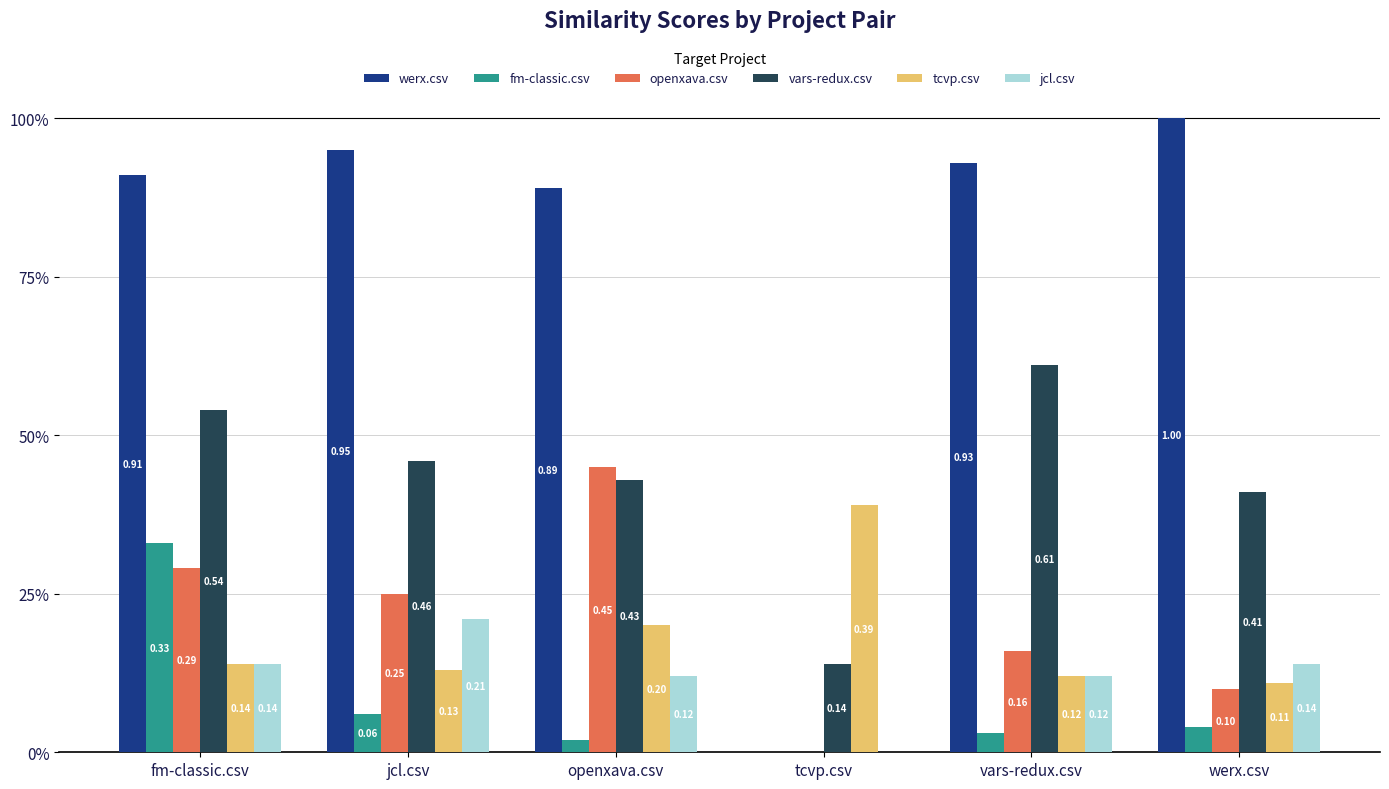

Rank the series at tcvp.csv from highest to lowest value.

tcvp.csv, vars-redux.csv, werx.csv, fm-classic.csv, openxava.csv, jcl.csv